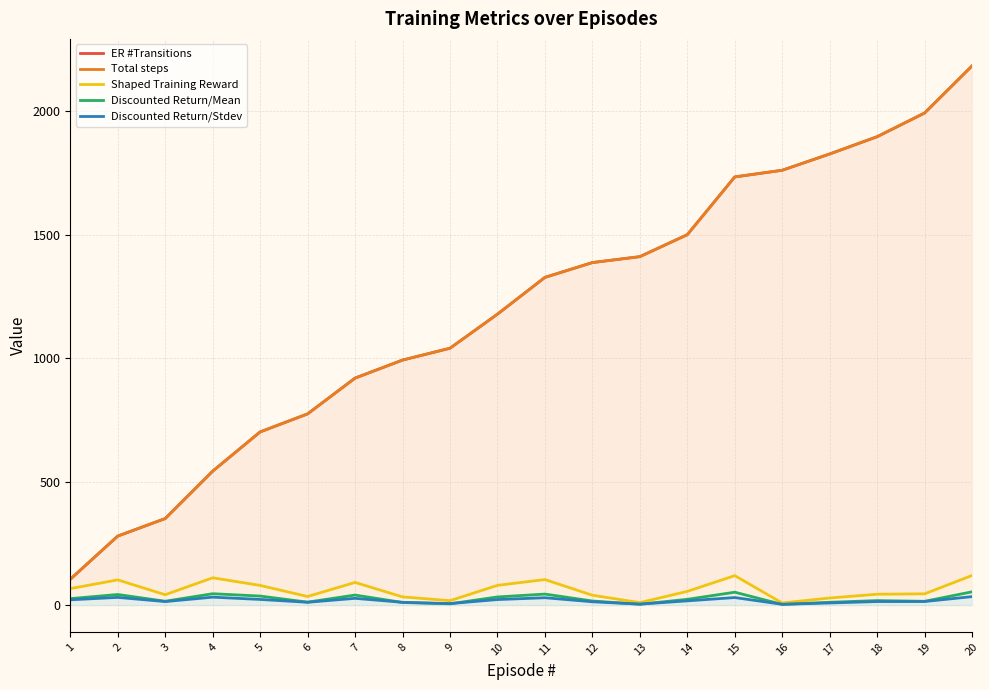

How many interior local peaks does the Discounted Return/Mean series have?

6